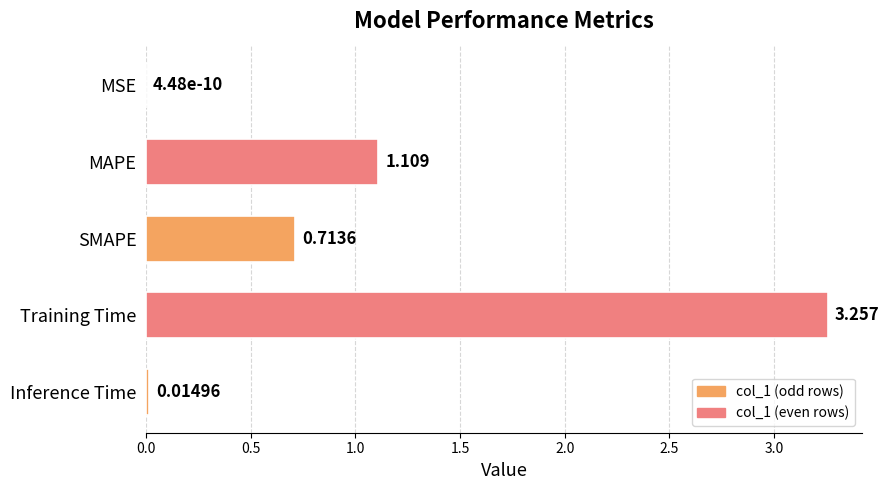

Where is the data nearest to the value 1?

MAPE